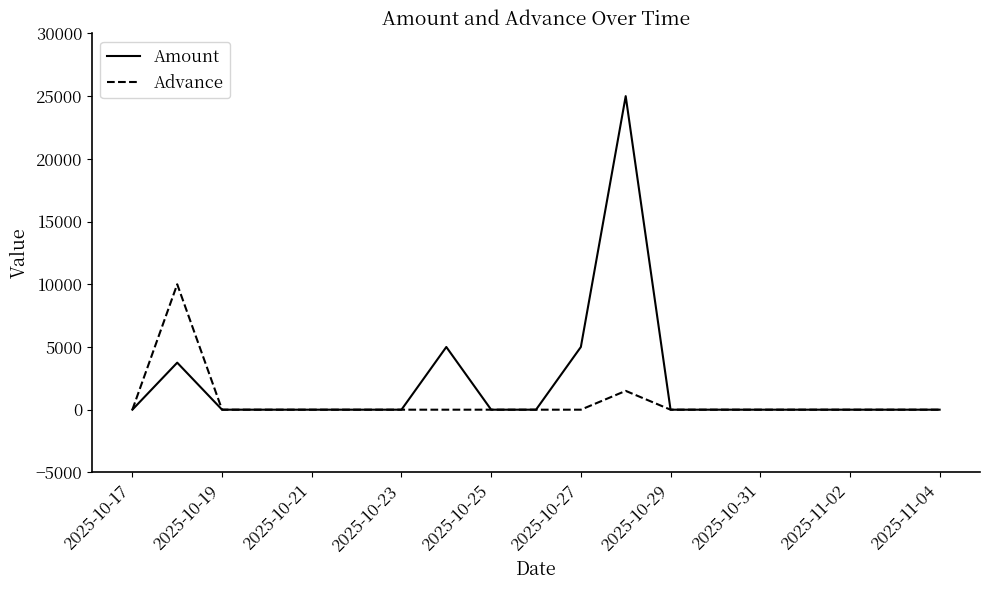

List the series in order of their peak value, lowest first.

Advance, Amount